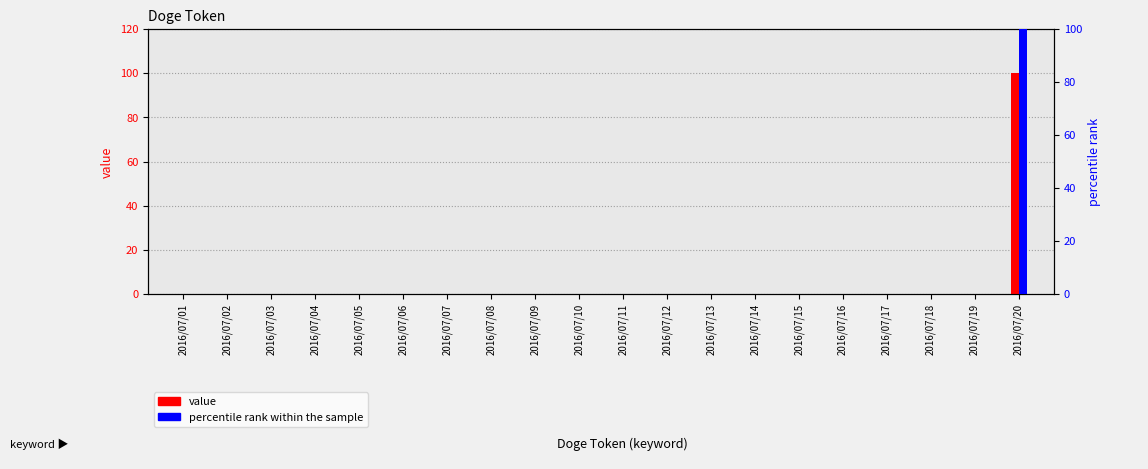

List the labels in order of percentile rank within the sample value, smallest first.

2016/07/01, 2016/07/02, 2016/07/03, 2016/07/04, 2016/07/05, 2016/07/06, 2016/07/07, 2016/07/08, 2016/07/09, 2016/07/10, 2016/07/11, 2016/07/12, 2016/07/13, 2016/07/14, 2016/07/15, 2016/07/16, 2016/07/17, 2016/07/18, 2016/07/19, 2016/07/20